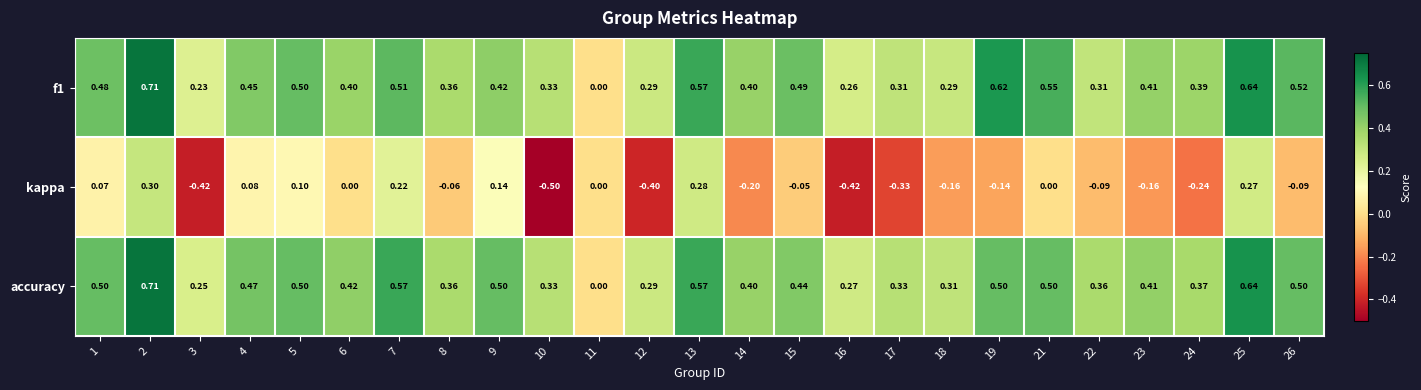

What is the spread (max minus min) of values at 18?

0.5